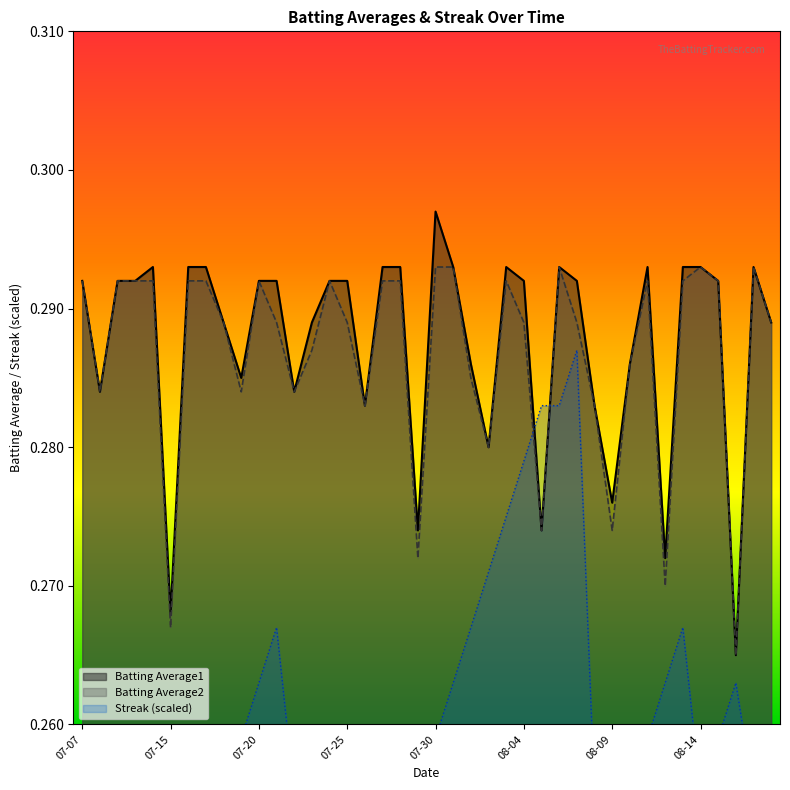

At how many categories does at least one series exceed 0?

40